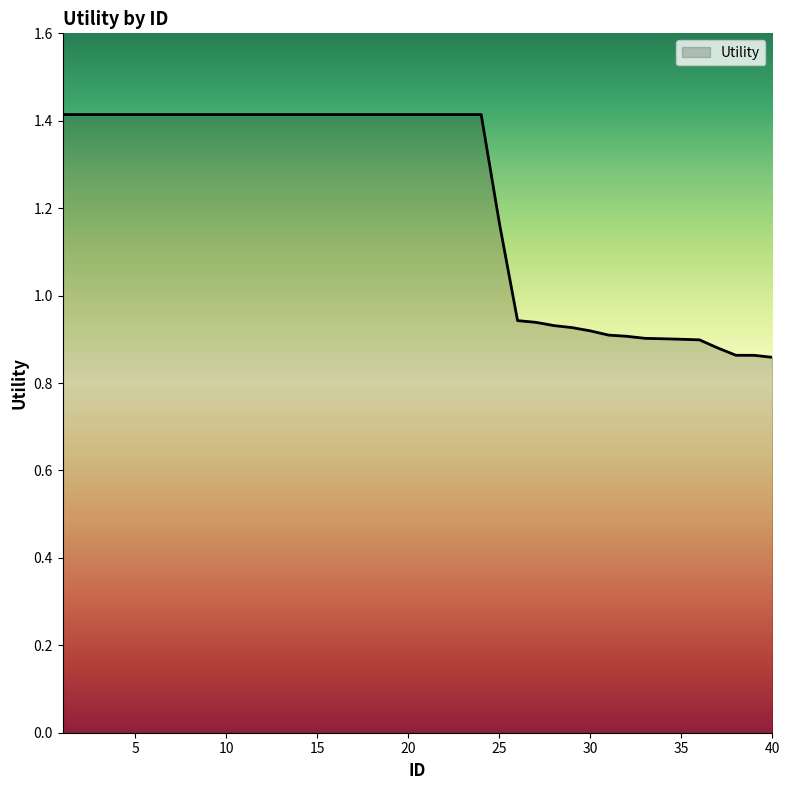

What is the difference between the maximum and minimum values?

0.6